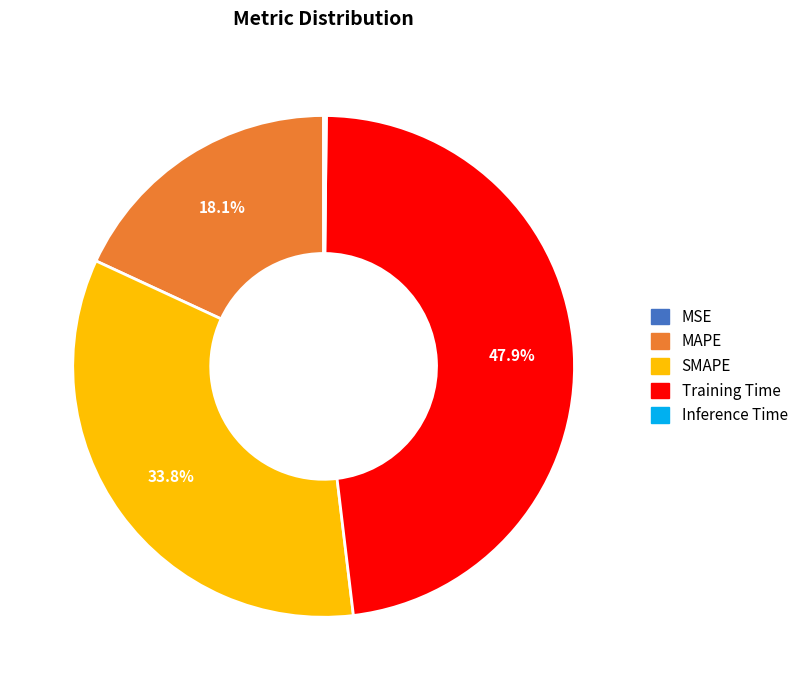

Which has a higher value, MAPE or Training Time?

Training Time